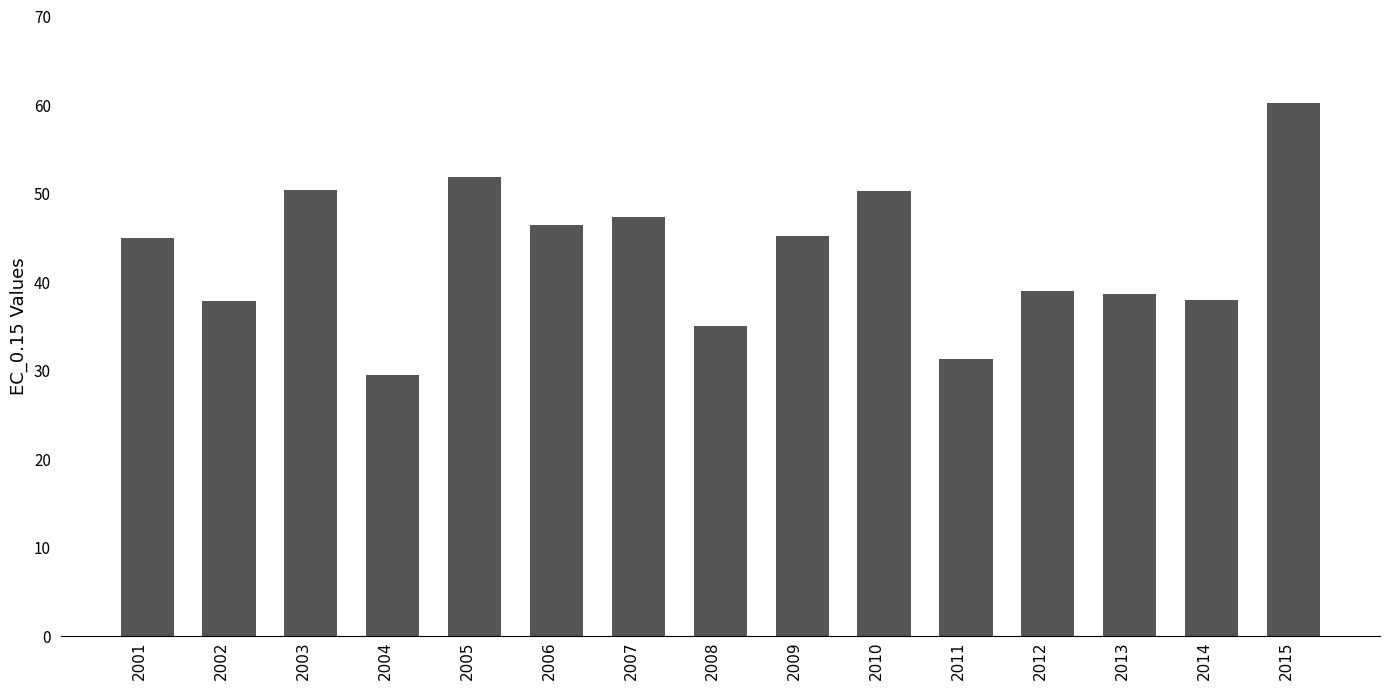

The chart shows a value of 62.7 at 2006. True or false?

False